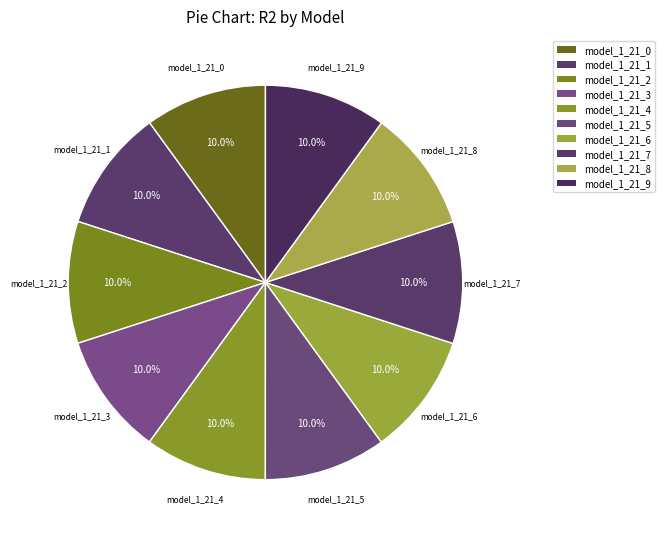

How many slices are in this pie chart?

10